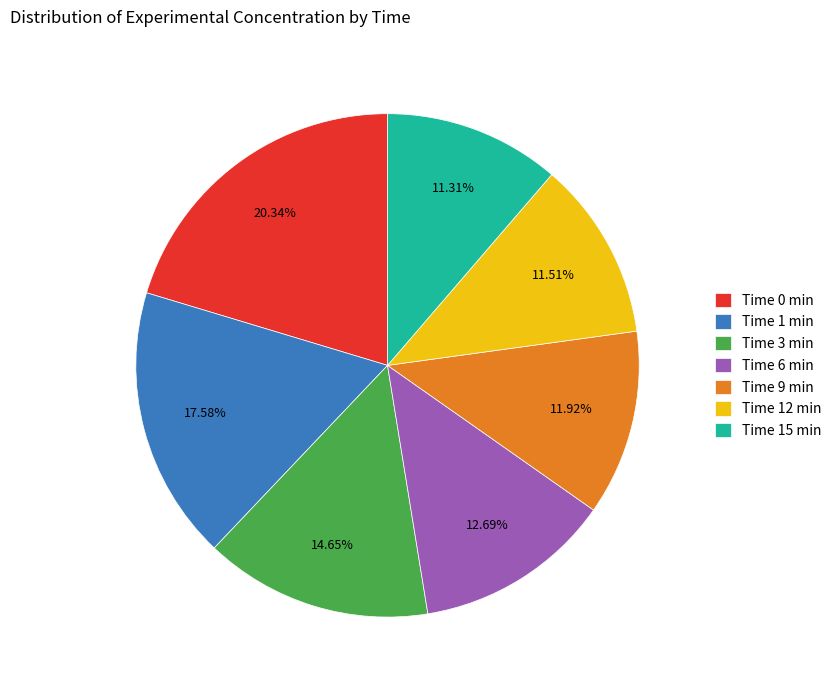

Is the sum of Time 9 min and Time 1 min greater than half?

No